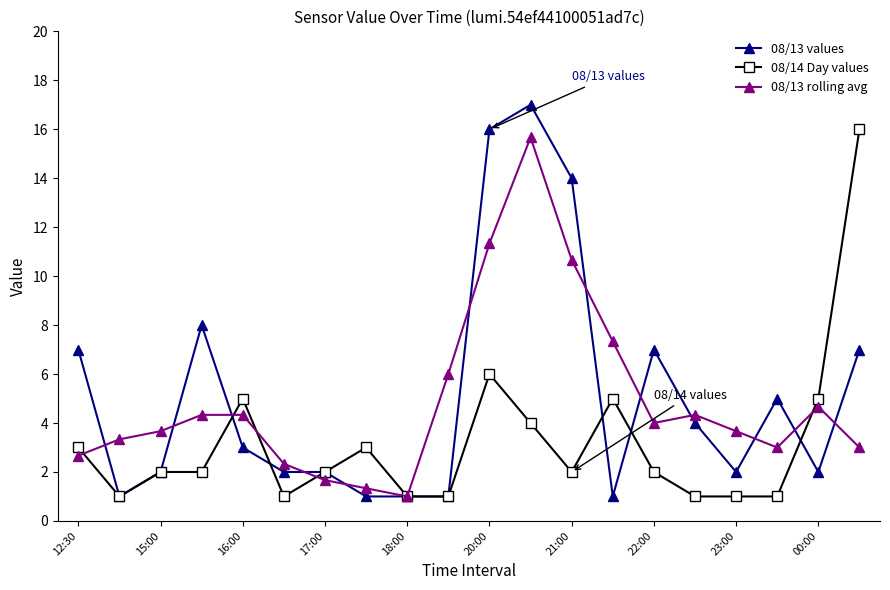

Which series has the largest range (max minus min)?

08/13 values